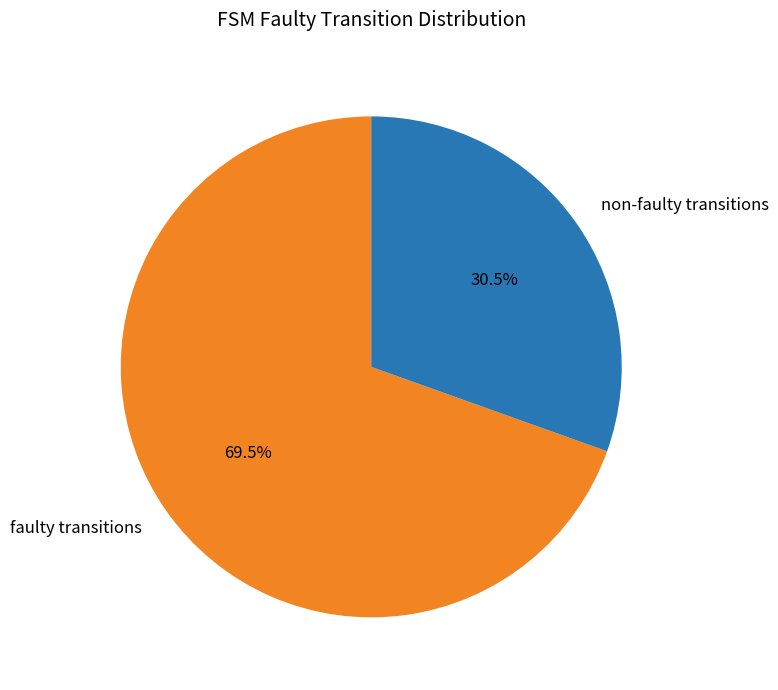

What is the ratio of the value at non-faulty transitions to the value at faulty transitions?

0.4